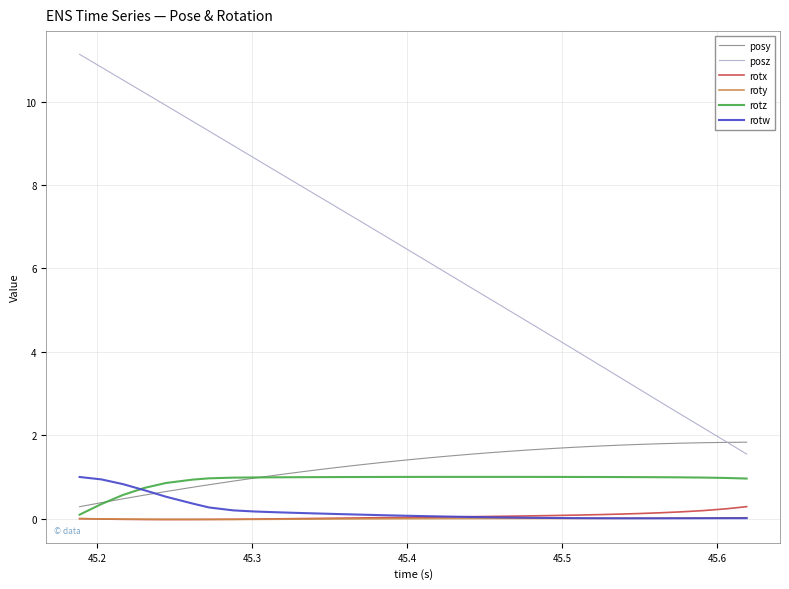

At how many categories does at least one series exceed 9?

7